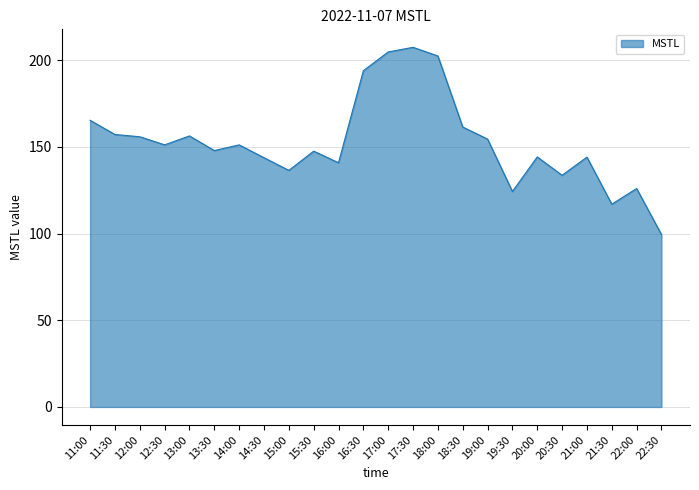

True or false: the data shows 154.4 at 19:00.

True